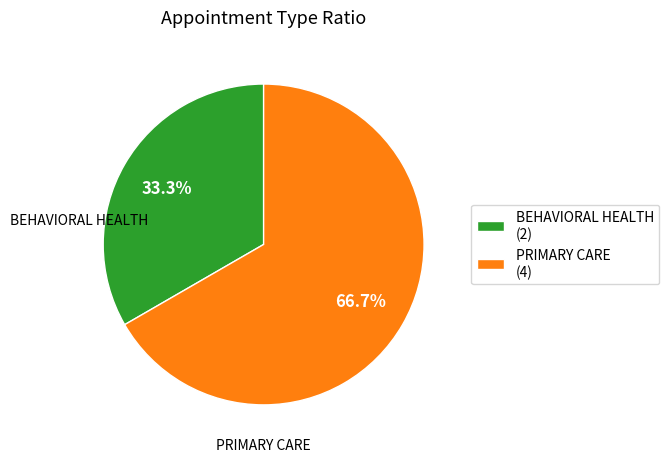

Combined, do BEHAVIORAL HEALTH and PRIMARY CARE account for over 50%?

Yes